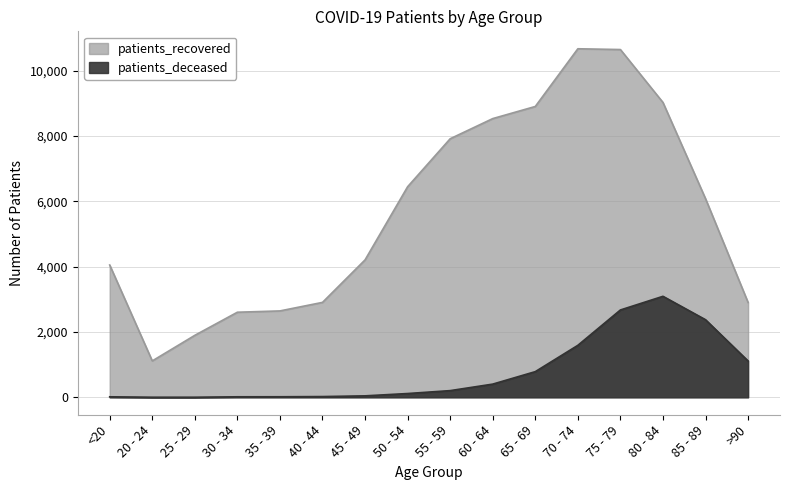

How many lines are shown in the chart?

2